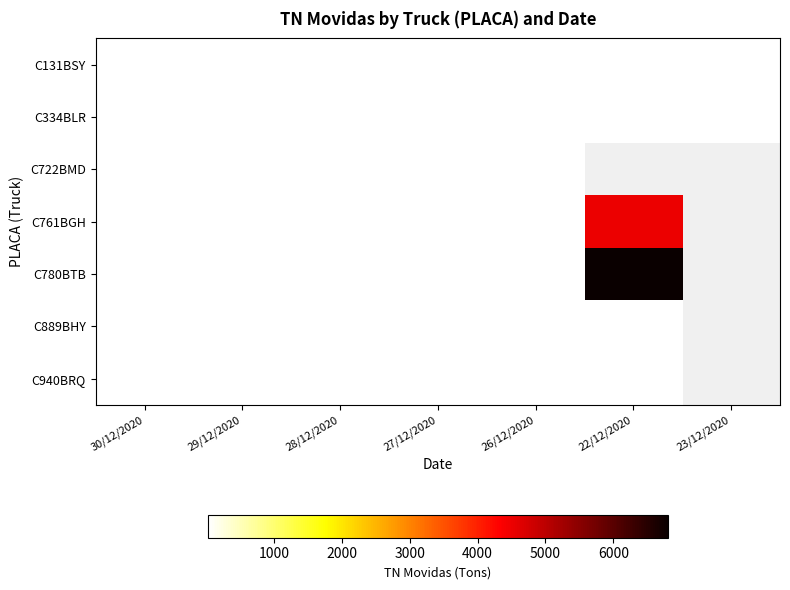

What is the maximum value for C940BRQ?

26.8